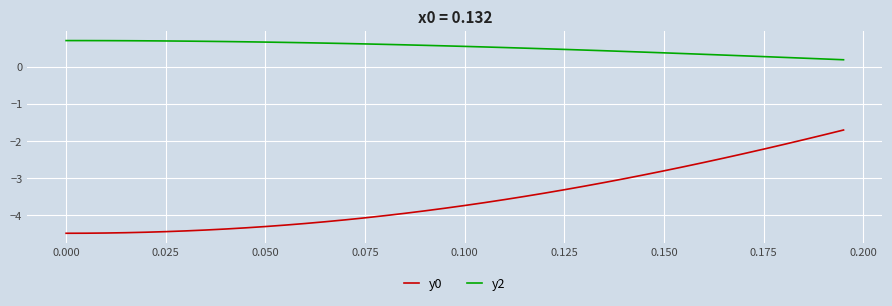

Which series has the widest spread of values?

y0